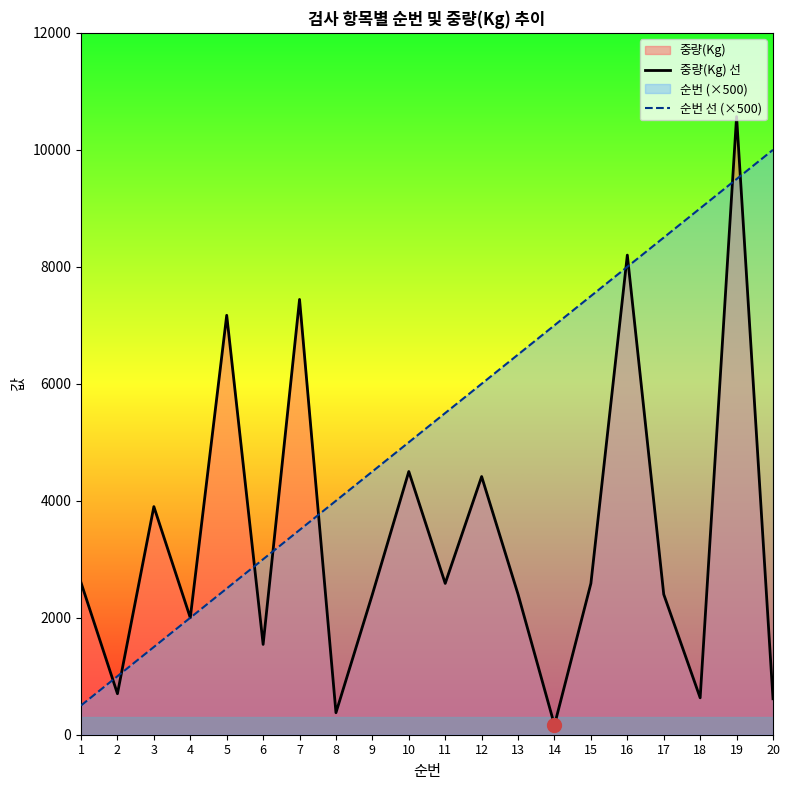

At which category is the sum across all series the highest?

19